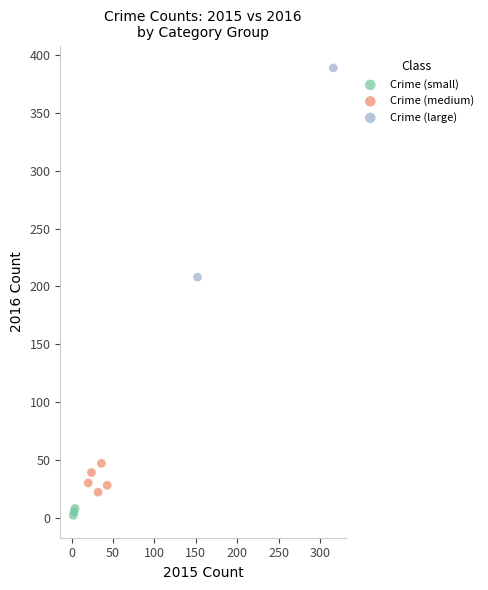

What are all the series names shown in the legend?

Crime (small), Crime (medium), Crime (large)